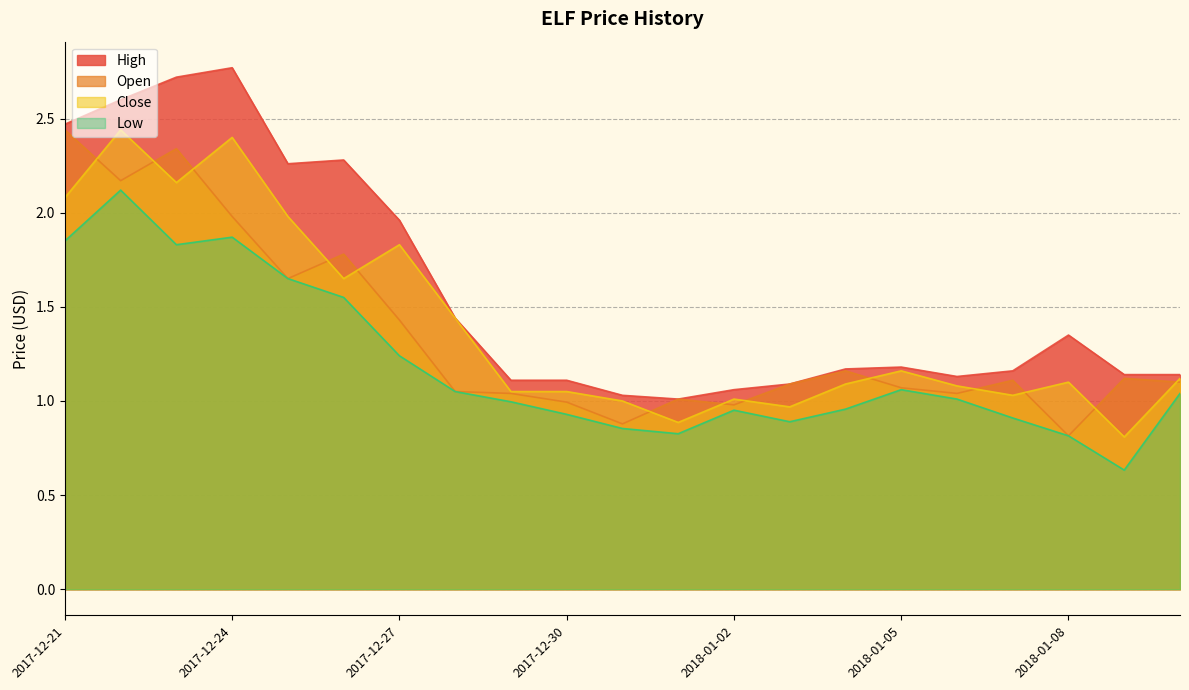

Reading left to right, what are all the values shown in this chart?

Open: 2017-12-21=2.4	2017-12-22=2.2	2017-12-23=2.3	2017-12-24=2.0	2017-12-25=1.6	2017-12-26=1.8	2017-12-27=1.4	2017-12-28=1.1	2017-12-29=1.0	2017-12-30=1.0	2017-12-31=0.9	2018-01-01=1.0	2018-01-02=1.0	2018-01-03=1.1	2018-01-04=1.2	2018-01-05=1.1	2018-01-06=1.0	2018-01-07=1.1	2018-01-08=0.8	2018-01-09=1.1	2018-01-10=1.1
High: 2017-12-21=2.5	2017-12-22=2.6	2017-12-23=2.7	2017-12-24=2.8	2017-12-25=2.3	2017-12-26=2.3	2017-12-27=2.0	2017-12-28=1.4	2017-12-29=1.1	2017-12-30=1.1	2017-12-31=1.0	2018-01-01=1.0	2018-01-02=1.1	2018-01-03=1.1	2018-01-04=1.2	2018-01-05=1.2	2018-01-06=1.1	2018-01-07=1.2	2018-01-08=1.4	2018-01-09=1.1	2018-01-10=1.1
Low: 2017-12-21=1.9	2017-12-22=2.1	2017-12-23=1.8	2017-12-24=1.9	2017-12-25=1.6	2017-12-26=1.6	2017-12-27=1.2	2017-12-28=1.1	2017-12-29=1.0	2017-12-30=0.9	2017-12-31=0.9	2018-01-01=0.8	2018-01-02=1.0	2018-01-03=0.9	2018-01-04=1.0	2018-01-05=1.1	2018-01-06=1.0	2018-01-07=0.9	2018-01-08=0.8	2018-01-09=0.6	2018-01-10=1.0
Close: 2017-12-21=2.1	2017-12-22=2.4	2017-12-23=2.2	2017-12-24=2.4	2017-12-25=2.0	2017-12-26=1.6	2017-12-27=1.8	2017-12-28=1.4	2017-12-29=1.1	2017-12-30=1.1	2017-12-31=1.0	2018-01-01=0.9	2018-01-02=1.0	2018-01-03=1.0	2018-01-04=1.1	2018-01-05=1.2	2018-01-06=1.1	2018-01-07=1.0	2018-01-08=1.1	2018-01-09=0.8	2018-01-10=1.1